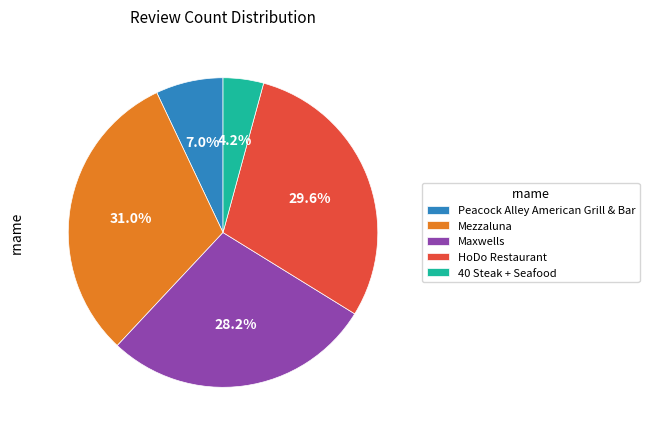

Does Peacock Alley American Grill & Bar represent more than half of the total?

No